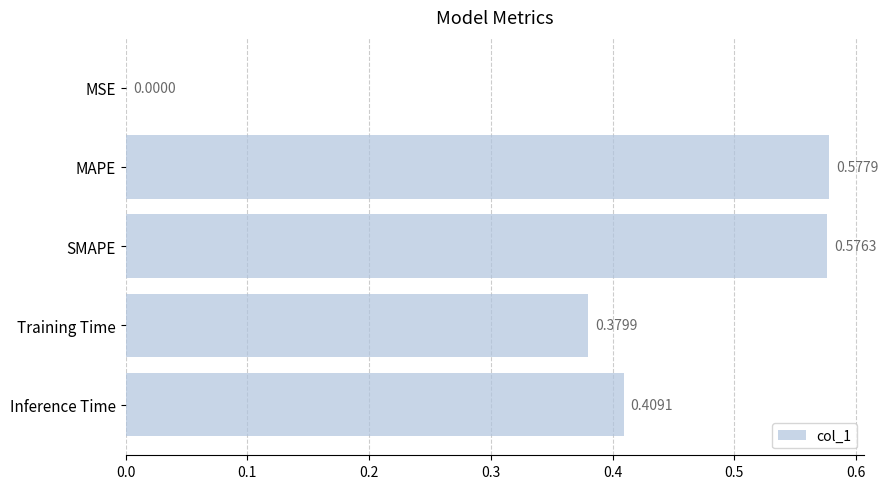

Which category has the highest value across all series?

MAPE